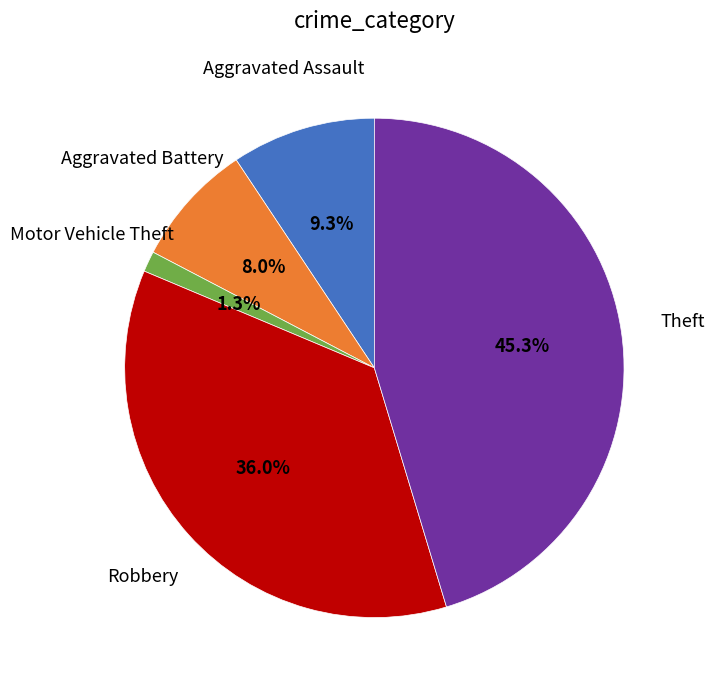

Is it true that Aggravated Assault is 1% of the pie?

False